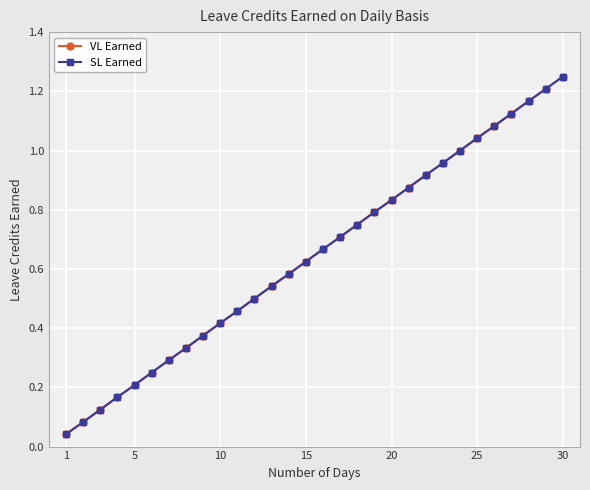

Reading left to right, transcribe all the data shown in this chart.

VL Earned: 0.0	0.1	0.1	0.2	0.2	0.2	0.3	0.3	0.4	0.4	0.5	0.5	0.5	0.6	0.6	0.7	0.7	0.8	0.8	0.8	0.9	0.9	1.0	1.0	1.0	1.1	1.1	1.2	1.2	1.2
SL Earned: 0.0	0.1	0.1	0.2	0.2	0.2	0.3	0.3	0.4	0.4	0.5	0.5	0.5	0.6	0.6	0.7	0.7	0.8	0.8	0.8	0.9	0.9	1.0	1.0	1.0	1.1	1.1	1.2	1.2	1.2